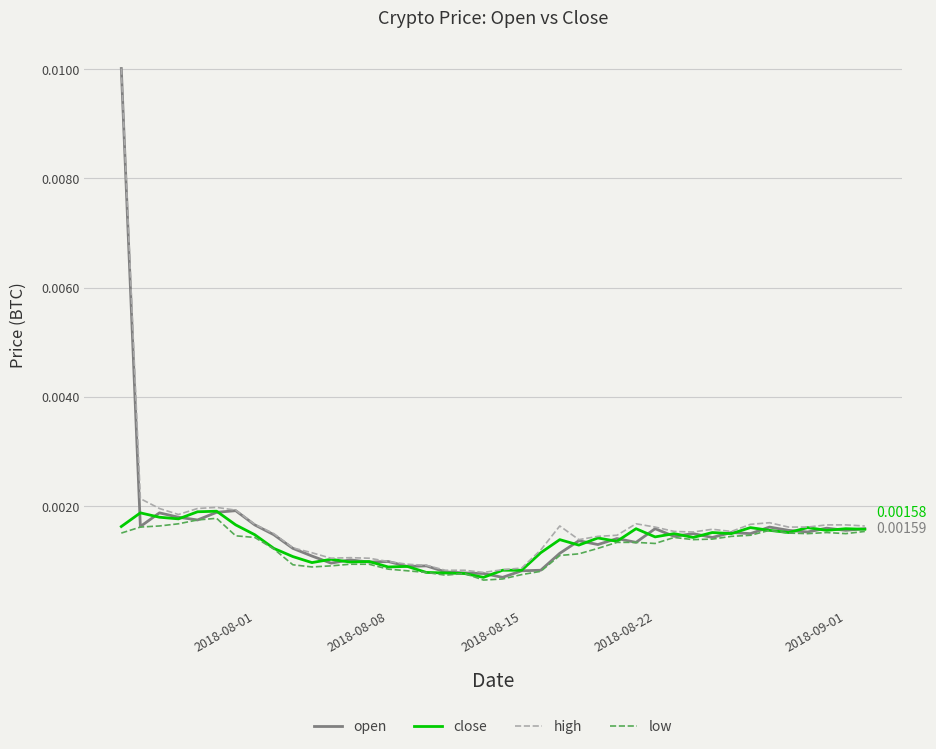

Which series has the widest spread of values?

open